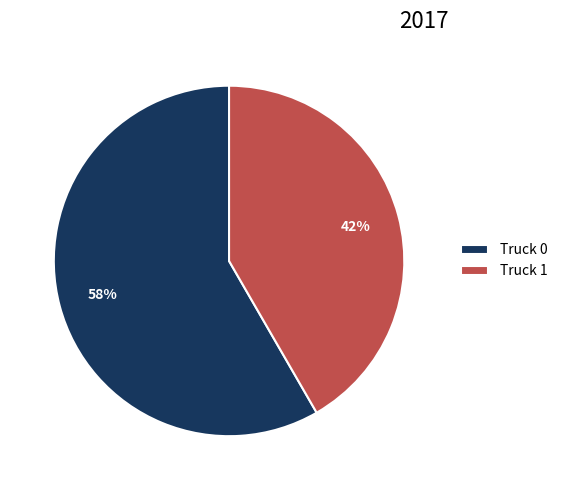

To the nearest percent, what portion does Truck 1 represent?

42%